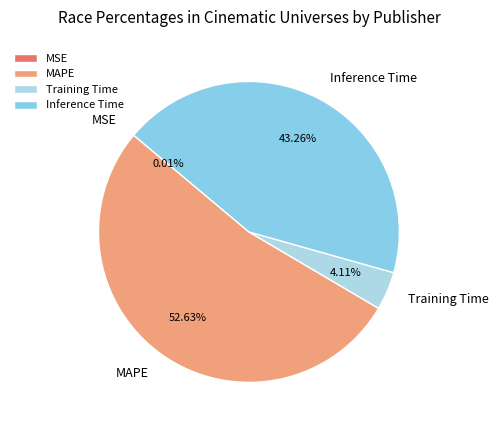

How much of the chart is everything except Inference Time?

56.7%